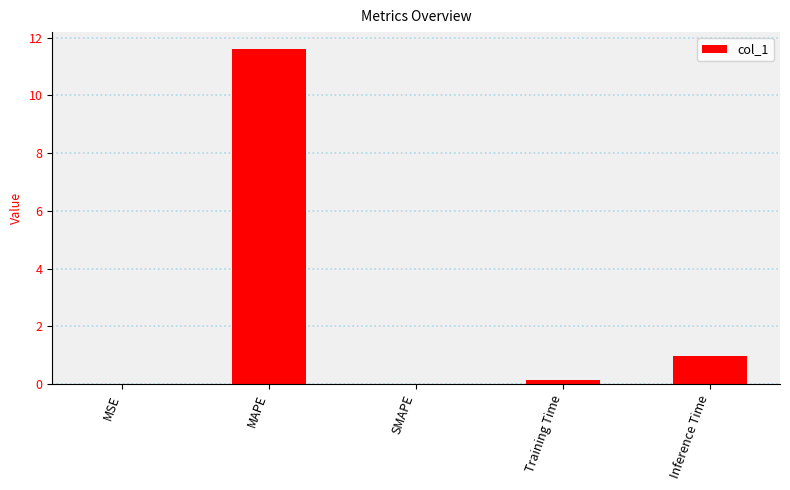

What is the difference between the values at MAPE and Training Time?

11.5